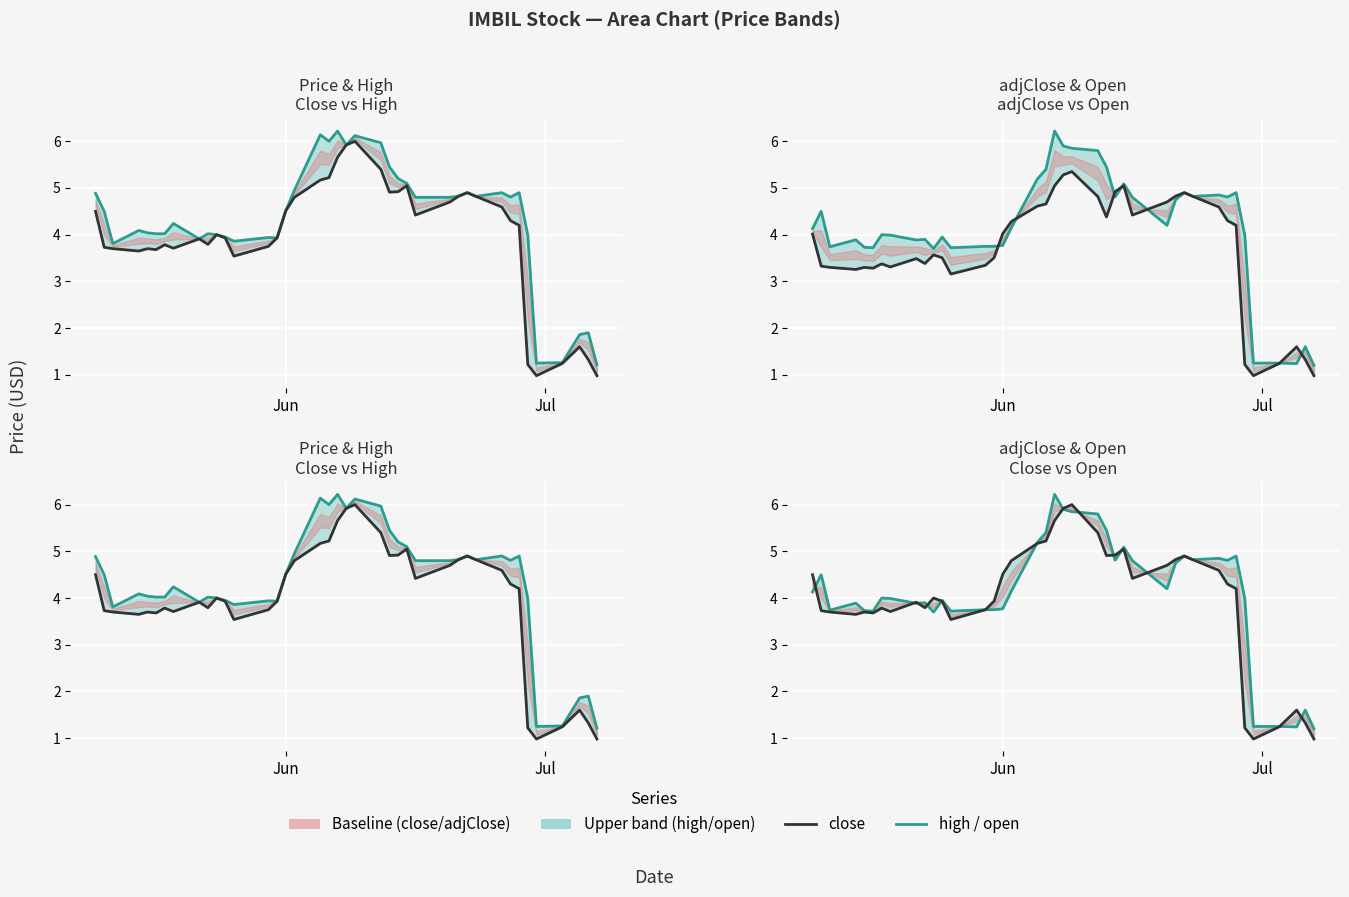

Reading right to left, what are all the values shown in this chart?

high: 1.2	1.9	1.9	1.3	1.2	4.0	4.9	4.8	4.9	4.8	4.9	4.8	4.8	4.8	5.1	5.2	5.5	6.0	6.1	5.9	6.2	6.0	6.1	5.0	4.5	3.9	3.9	3.9	4.0	4.0	4.0	3.9	4.2	4.0	4.0	4.0	4.1	3.8	4.5	4.9
close: 1.0	1.3	1.6	1.2	1.0	1.2	4.2	4.3	4.6	4.8	4.9	4.8	4.7	4.4	5.0	4.9	4.9	5.4	6.0	5.9	5.7	5.2	5.2	4.8	4.5	3.9	3.8	3.5	3.9	4.0	3.8	3.9	3.7	3.8	3.7	3.7	3.6	3.7	3.7	4.5
open: 1.2	1.6	1.2	1.2	1.2	4.0	4.9	4.8	4.8	4.8	4.9	4.8	4.2	4.8	5.1	4.8	5.5	5.8	5.8	5.9	6.2	5.4	5.2	4.2	3.8	3.8	3.8	3.7	4.0	3.7	3.9	3.9	4.0	4.0	3.7	3.7	3.9	3.7	4.5	4.1
adjClose: 1.0	1.3	1.6	1.2	1.0	1.2	4.2	4.3	4.6	4.8	4.9	4.8	4.7	4.4	5.0	4.9	4.4	4.8	5.4	5.3	5.0	4.7	4.6	4.3	4.0	3.5	3.3	3.2	3.5	3.6	3.4	3.5	3.3	3.4	3.3	3.3	3.3	3.3	3.3	4.0